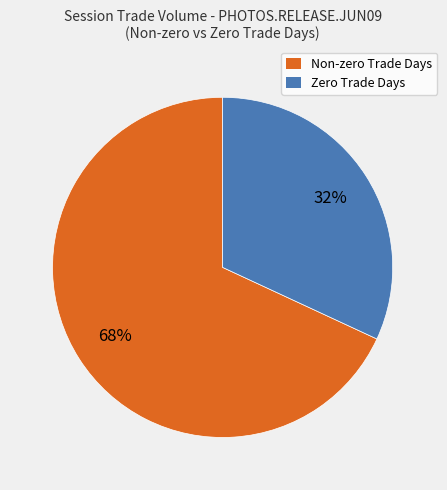

Is it true that Non-zero Trade Days is 68% of the pie?

True